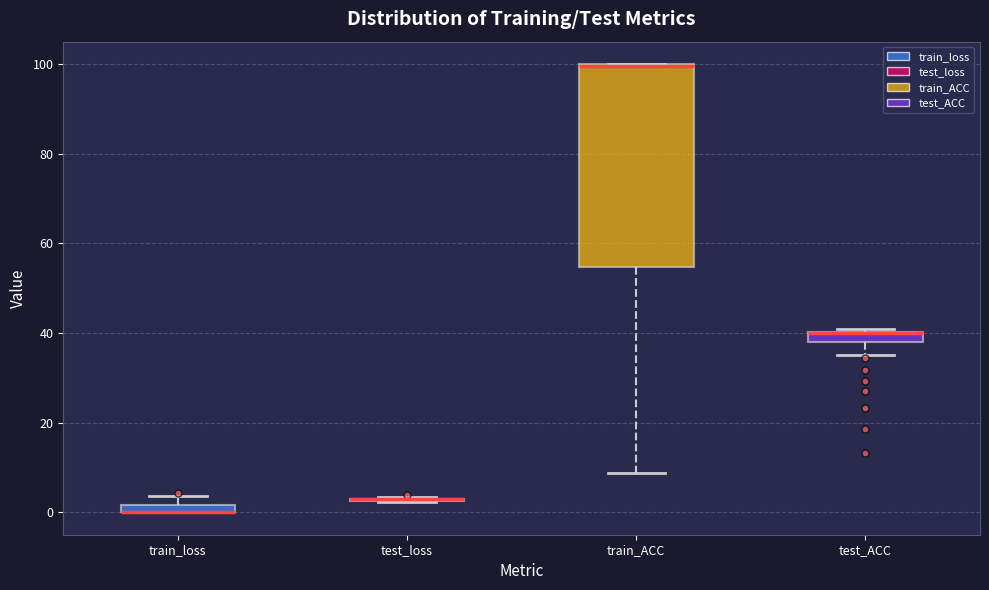

Where does the lower whisker of the box for train_ACC end on the y-axis? The values are not printed on the chart, so give them approximately, as read against the axis.

8